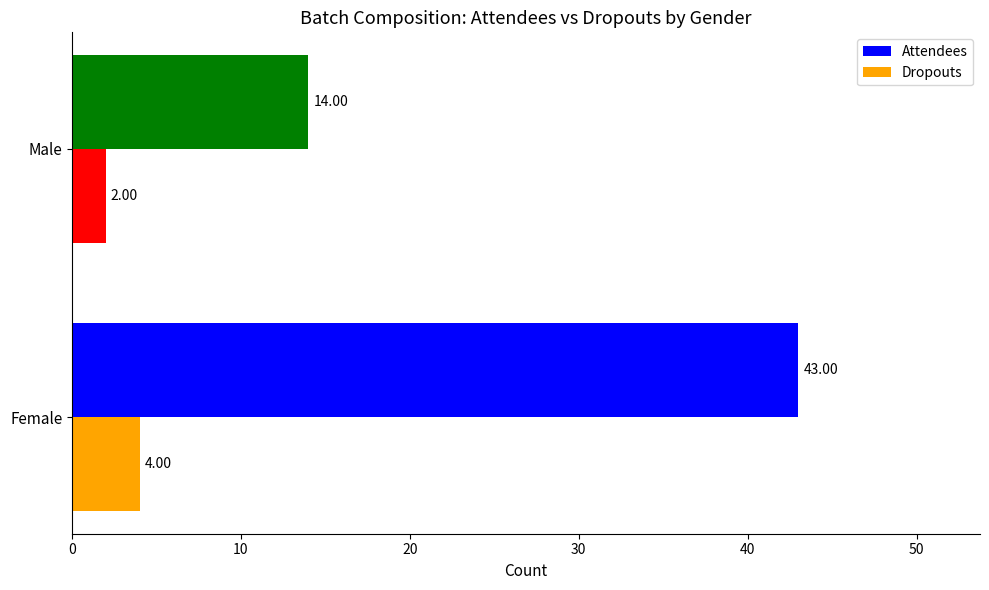

What are all the series names shown in the legend?

Attendees, Dropouts